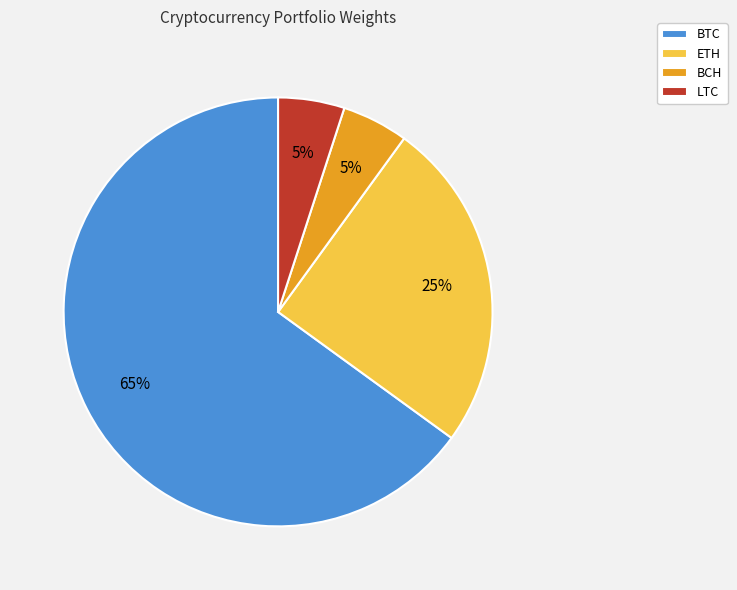

Is there any slice that represents more than half of the pie?

Yes